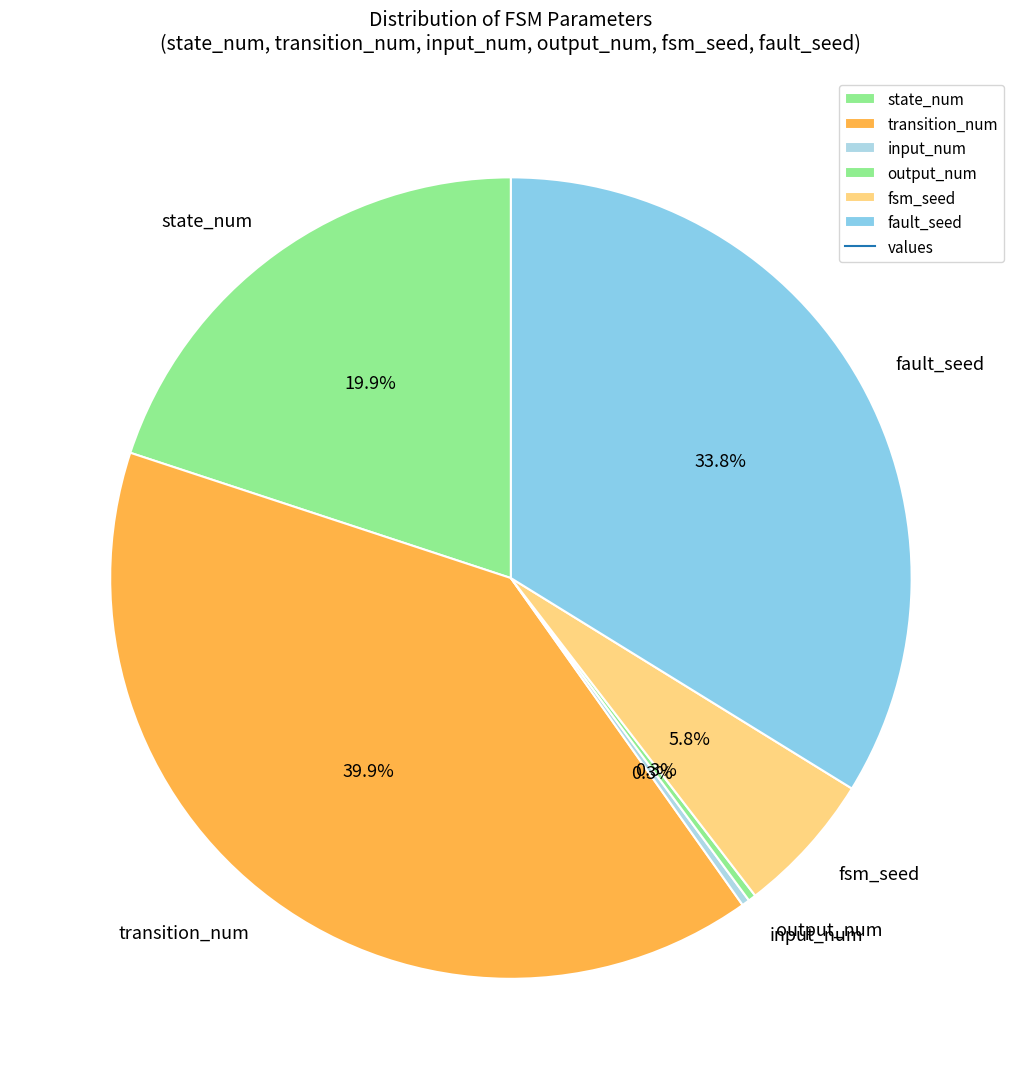

Is it true that state_num is 26% of the pie?

False